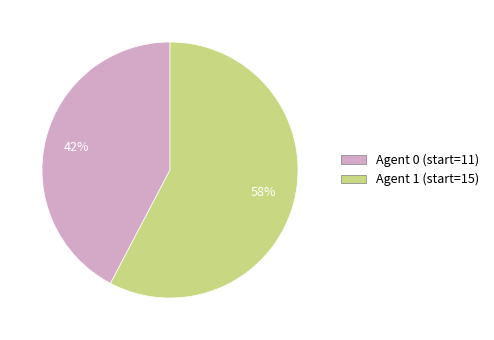

Do Agent 0 (start=11) and Agent 1 (start=15) together represent more than half of the pie?

Yes